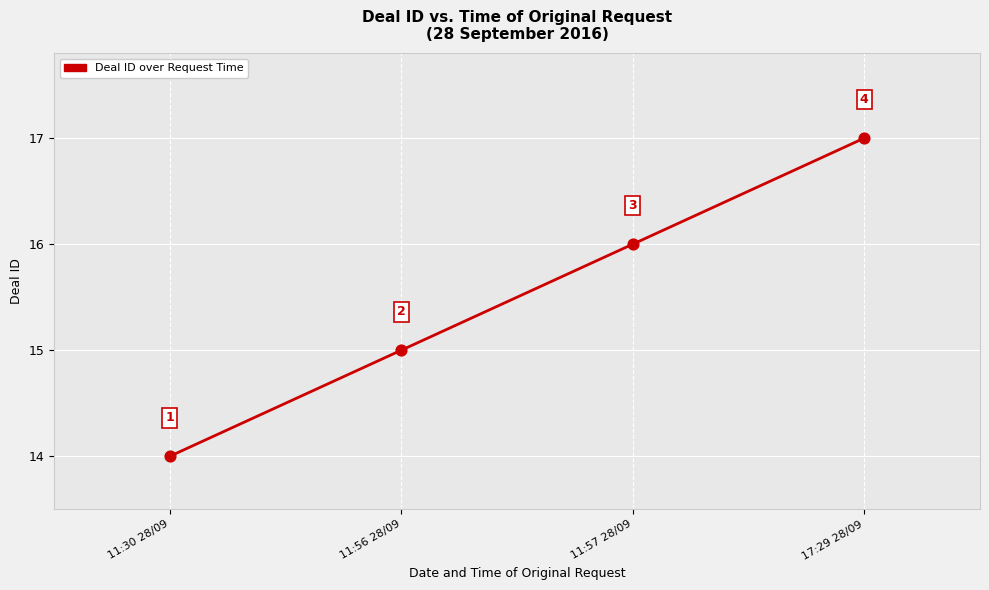

Between 17:29 28/09 and 11:57 28/09, which is larger?

17:29 28/09